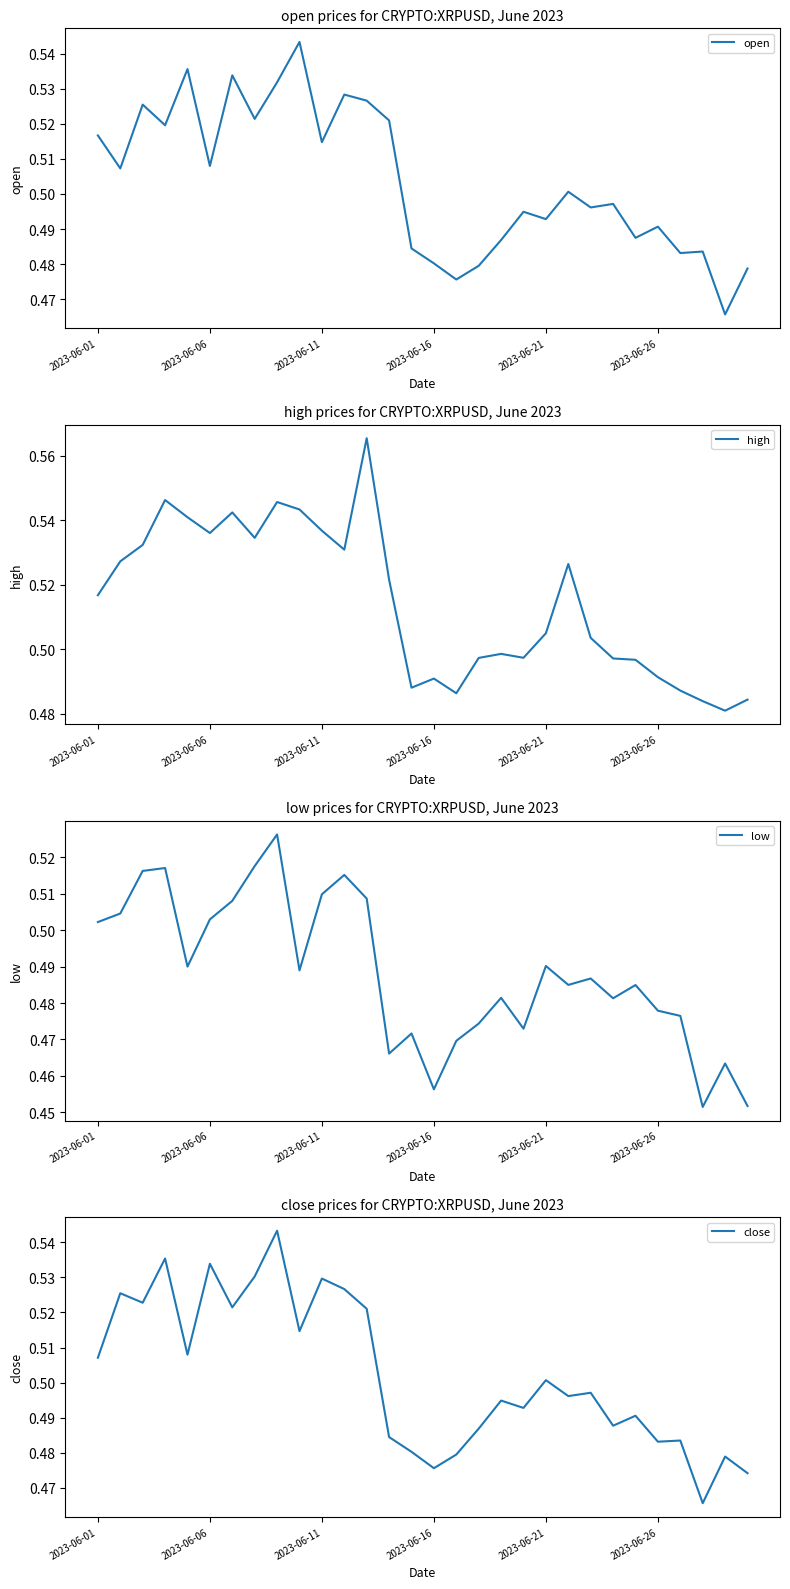

What is the total value across all series at 6?

2.1